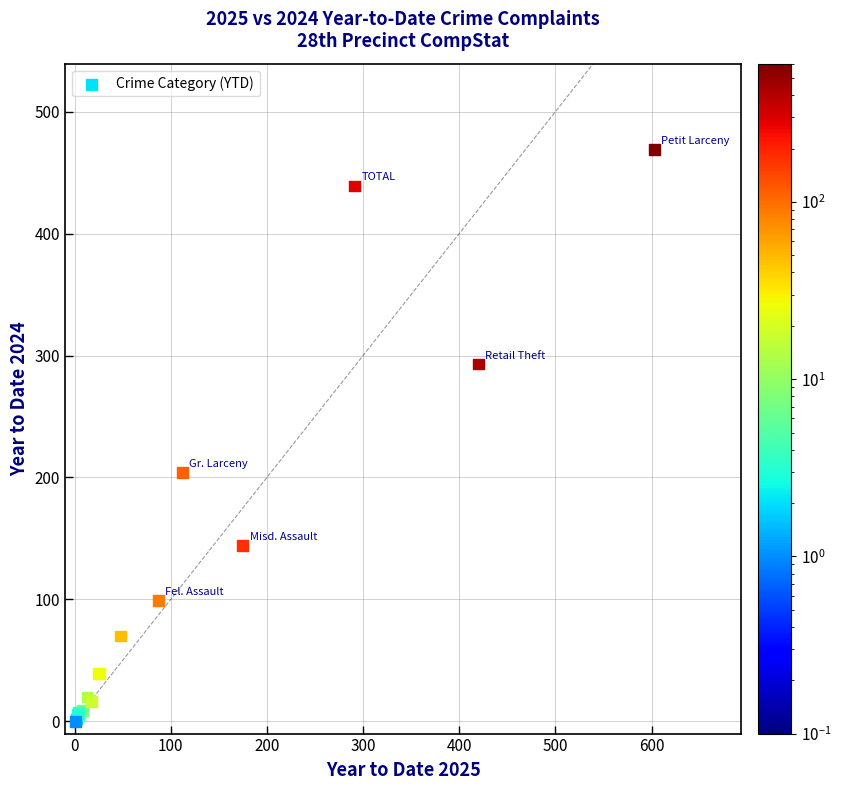

What Y value in the scatter plot is closest to 234?

204